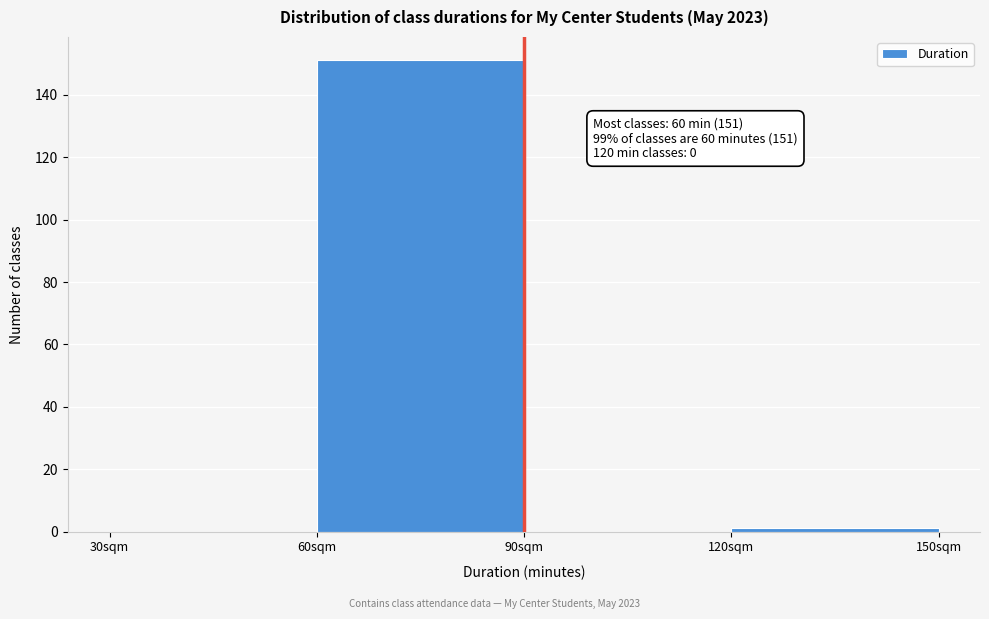

Over which range of the x-axis is the bar tallest?

60 to 90